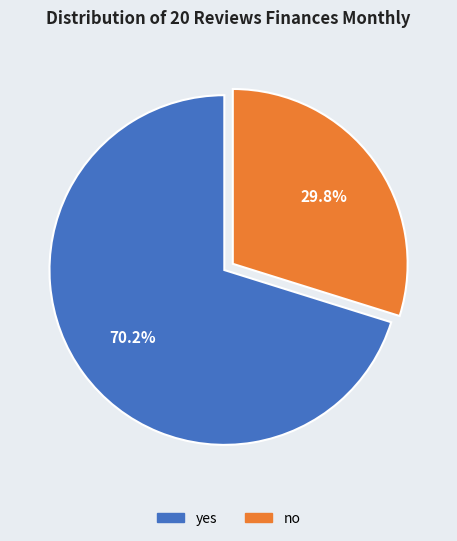

To the nearest percent, what portion does no represent?

30%